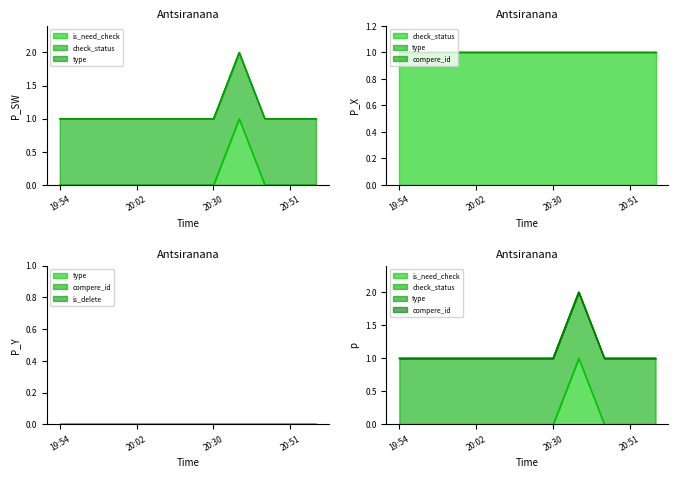

True or false: is_delete and check_status cross at least once.

False